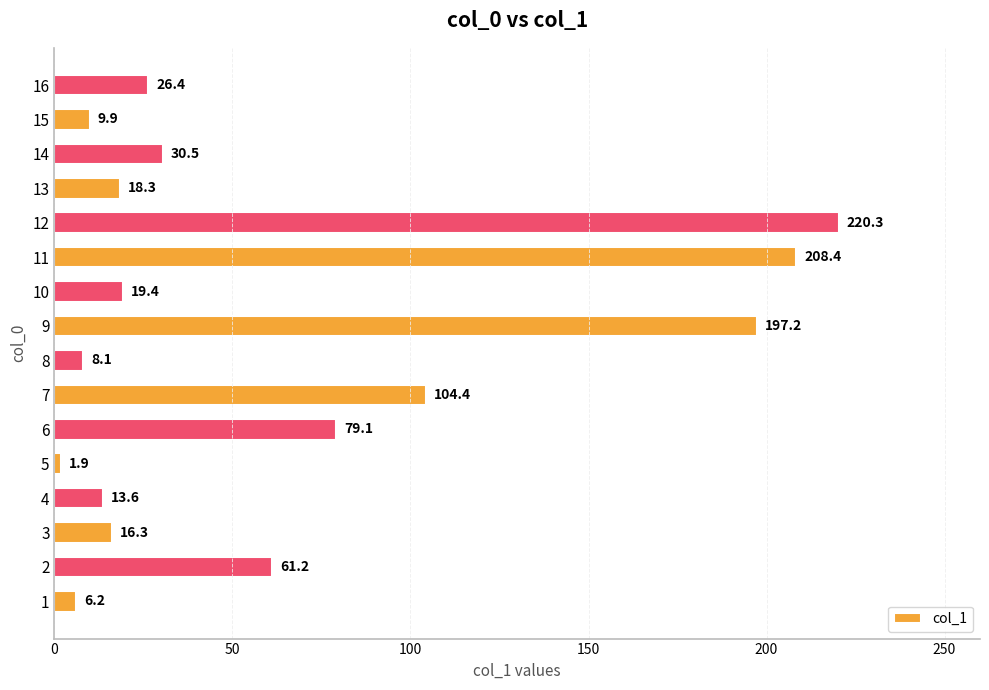

Does the chart contain stacked bars?

No